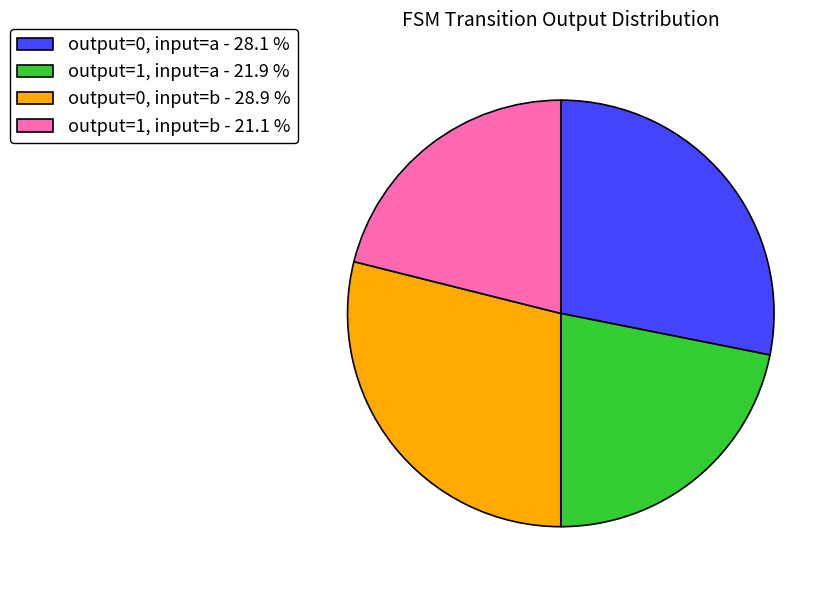

Is there any slice that represents more than half of the pie?

No